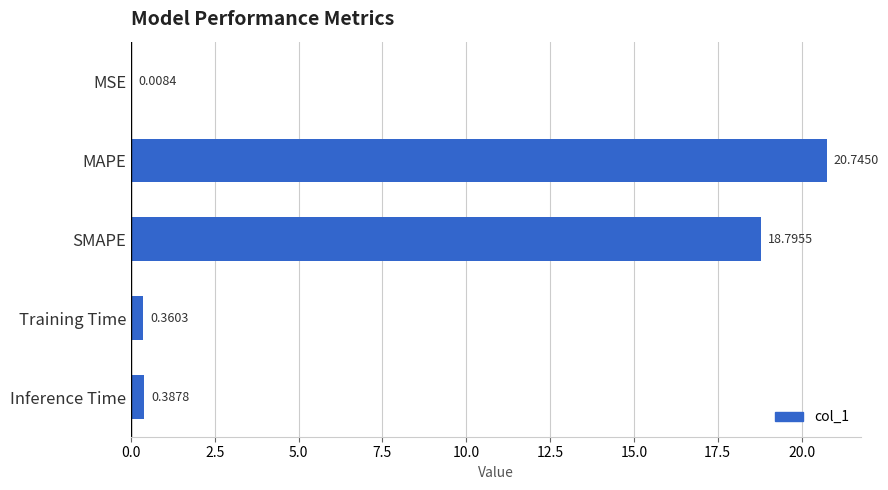

Where is the data nearest to the value 10?

SMAPE